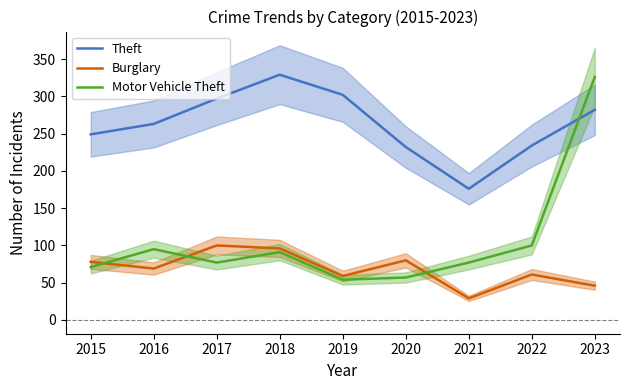

After their last crossing, which series has the higher values: Burglary or Motor Vehicle Theft?

Motor Vehicle Theft